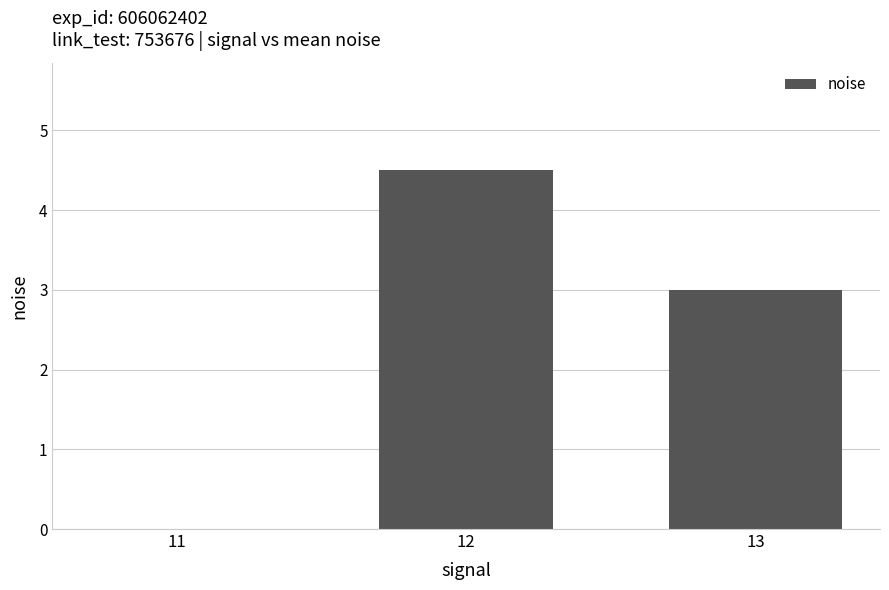

What is the ratio of the value at 13 to the value at 12?

0.7